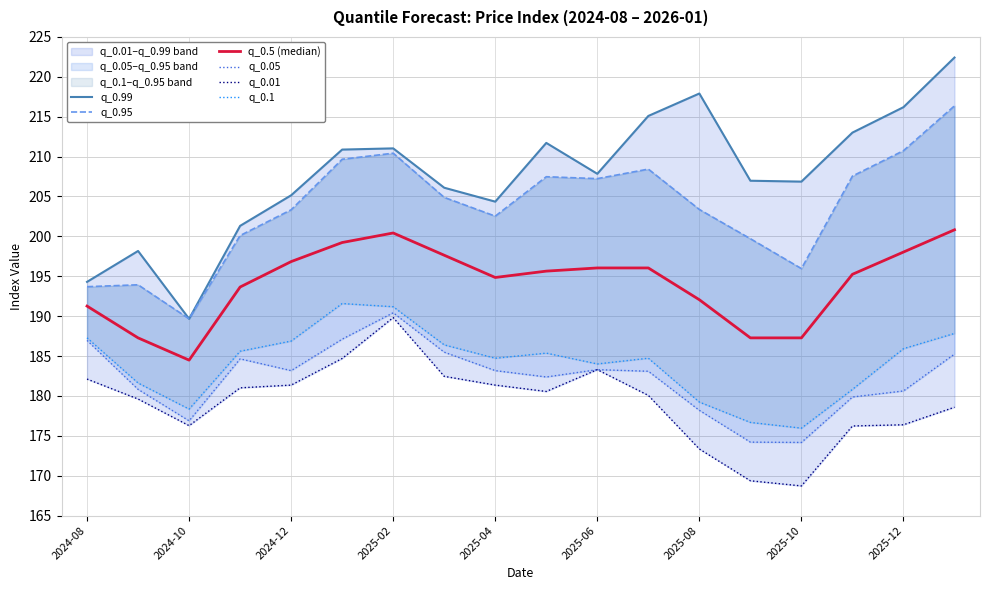

Does the chart have visible grid lines?

Yes